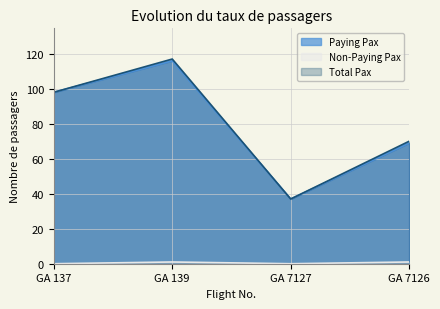

What is the label of the 3rd point from the left?

GA 7127